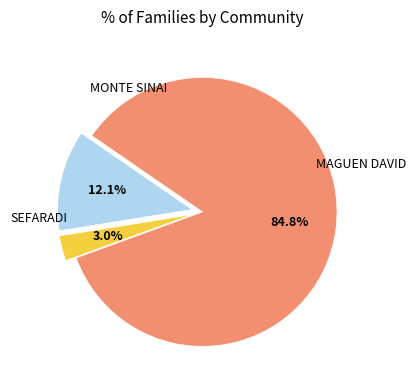

Is there any slice that represents more than half of the pie?

Yes